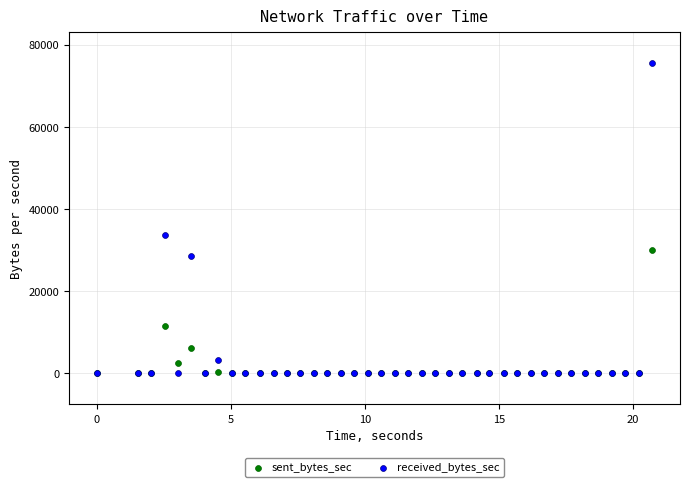

In the sent_bytes_sec series, what Y value is closest to 15036?

11529